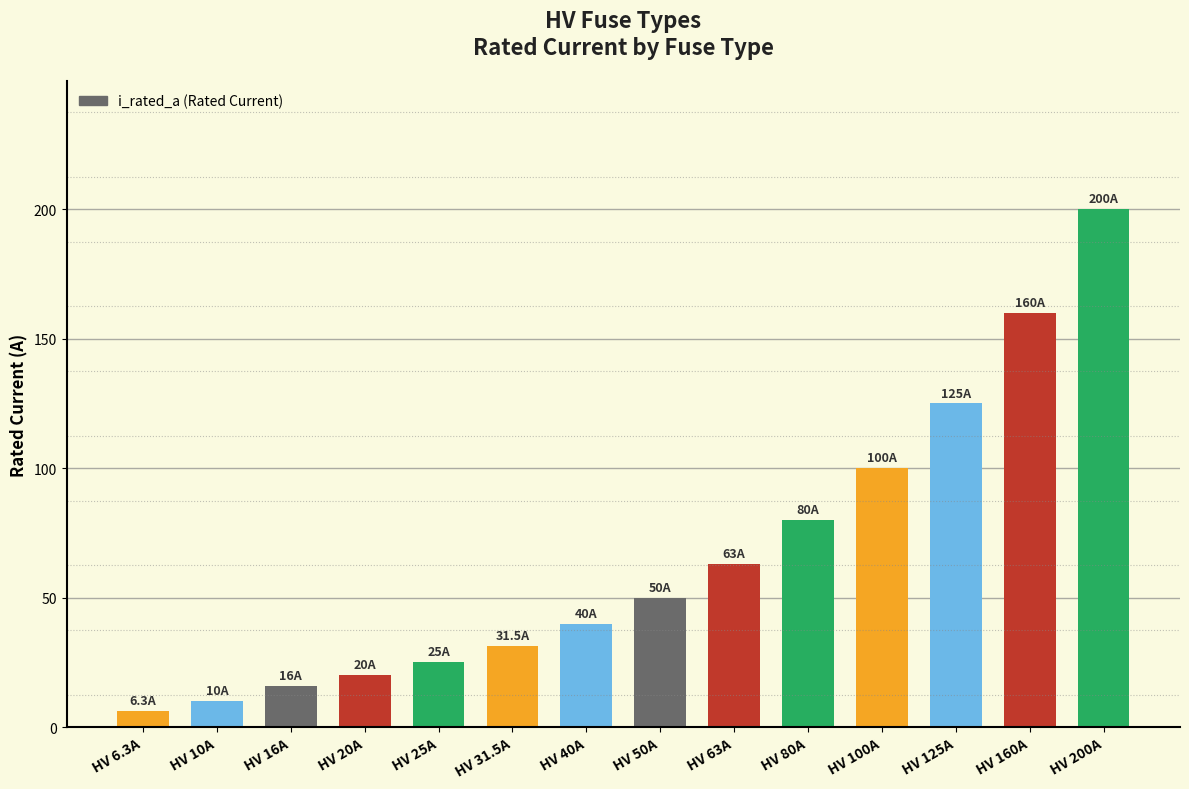

Which label corresponds to the smallest value in the chart?

HV 6.3A